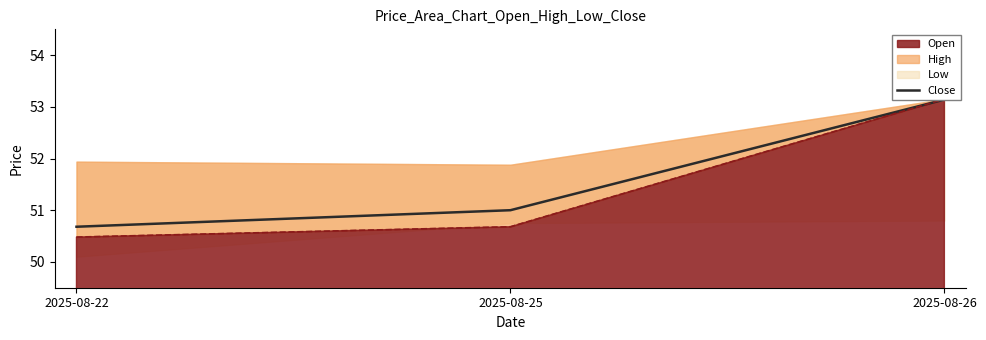

How many data points does each series have?

3